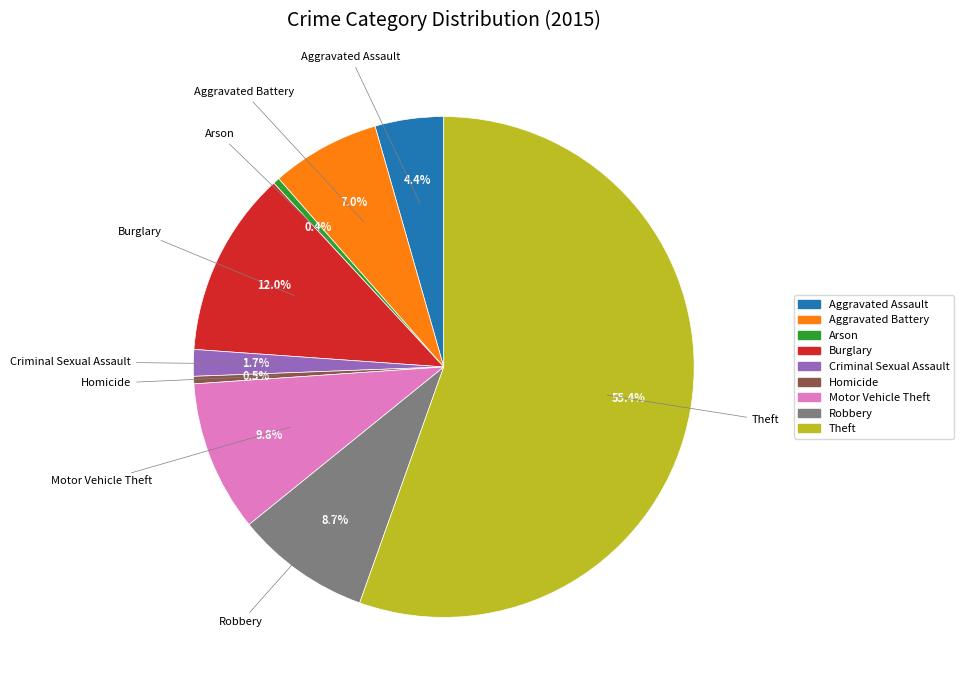

To the nearest percent, what portion does Robbery represent?

9%